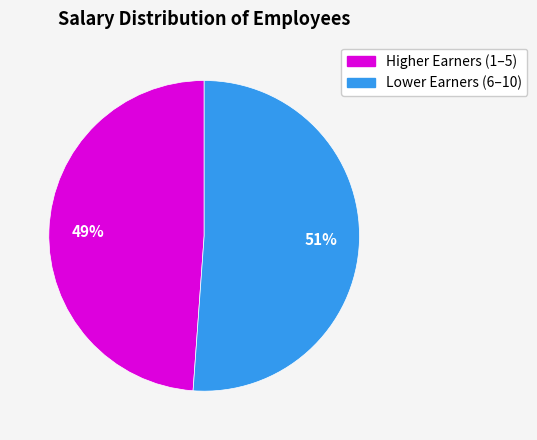

To the nearest percent, what is the average slice percentage?

50%